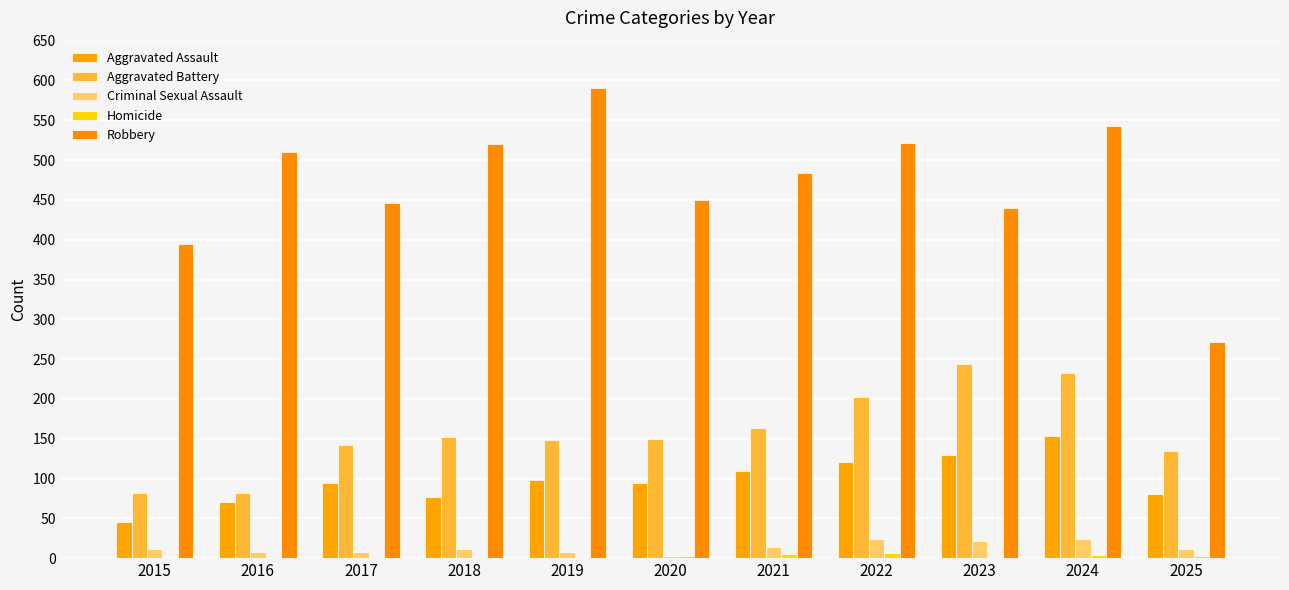

Are the bars grouped side by side (vs. stacked)?

Yes